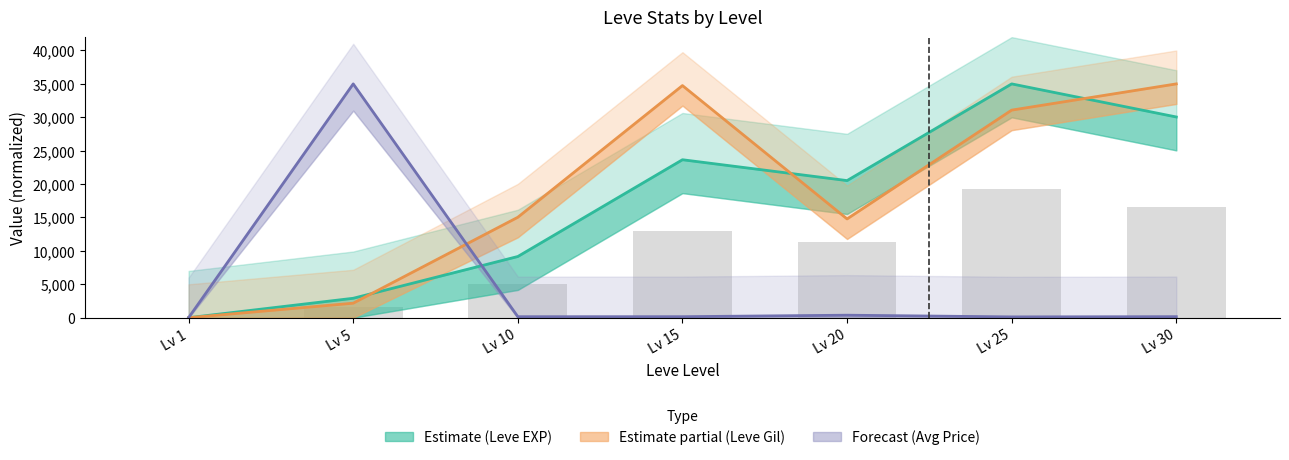

The Forecast (Avg Price) series shows 373.0 at Lv 20. True or false?

True